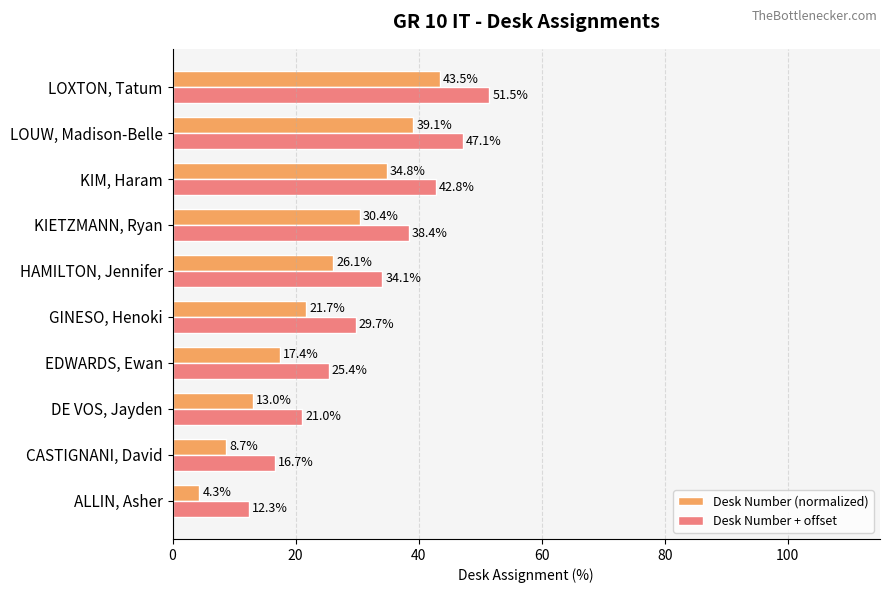

The Desk Number (normalized) series shows 3.6 at CASTIGNANI, David. True or false?

False